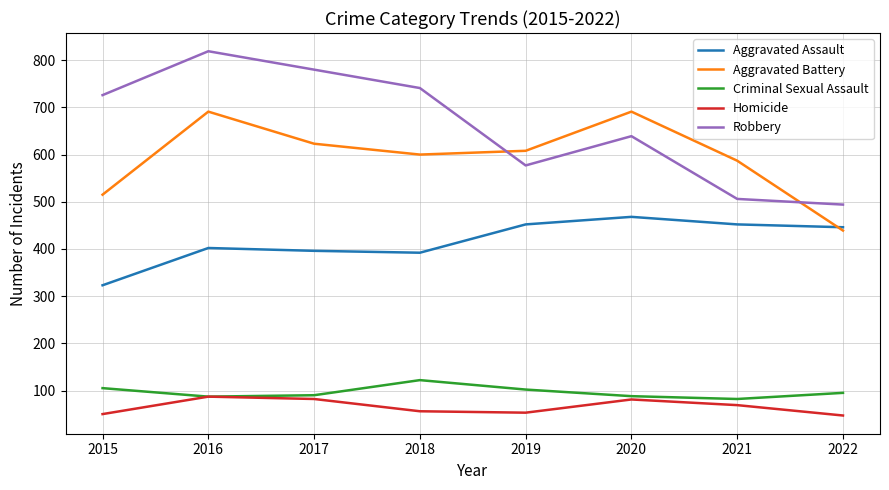

What is the average value of the Aggravated Battery series?

594